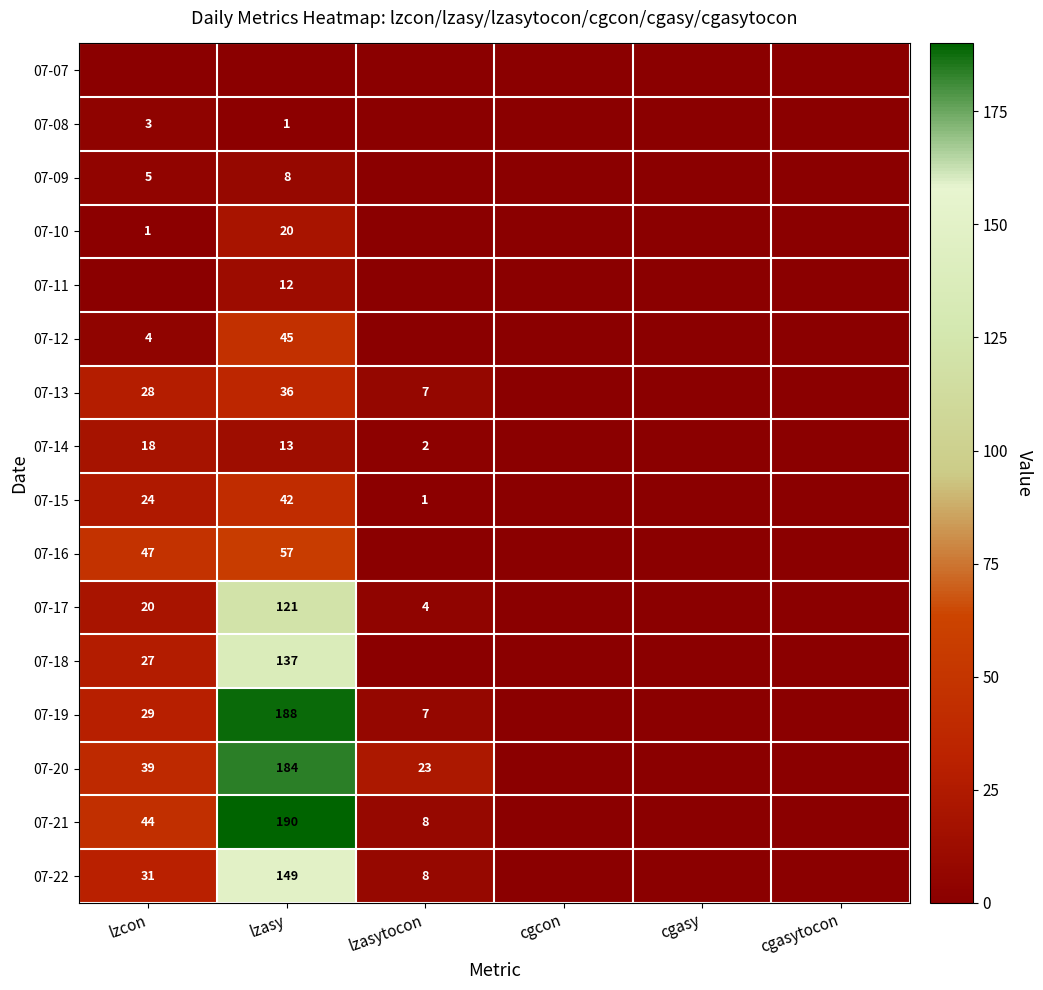

The value of 07-10 at lzcon is 1. True or false?

True